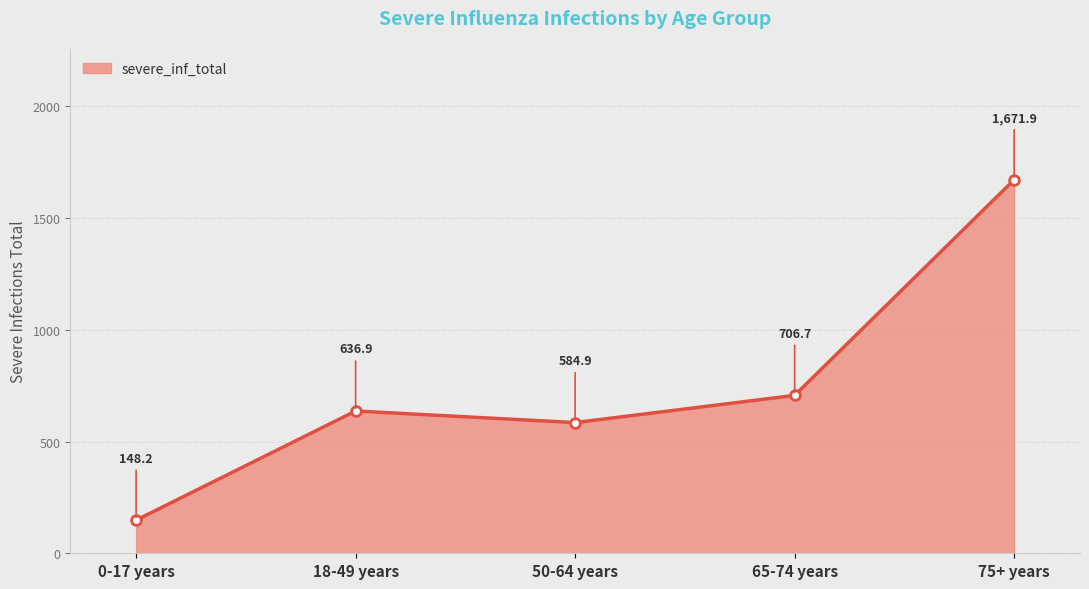

At which label does the data first exceed 636?

18-49 years